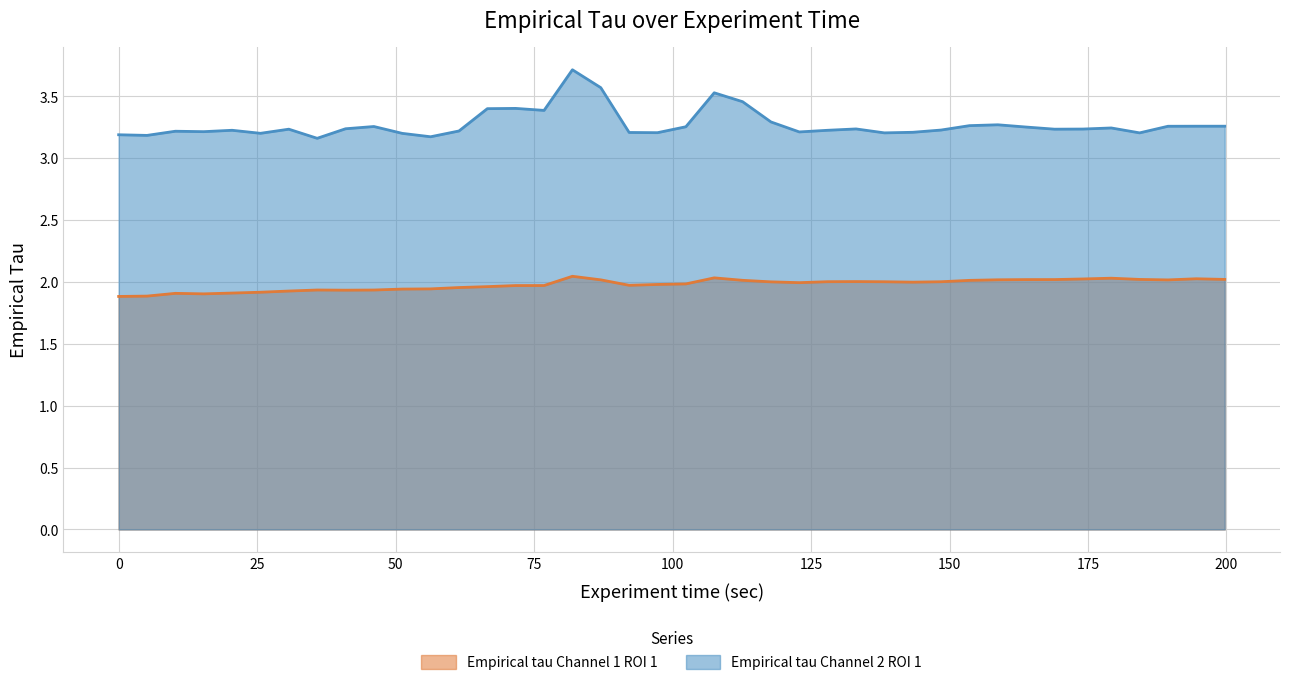

How many interior local peaks does the Empirical tau Channel 2 ROI 1 series have?

11